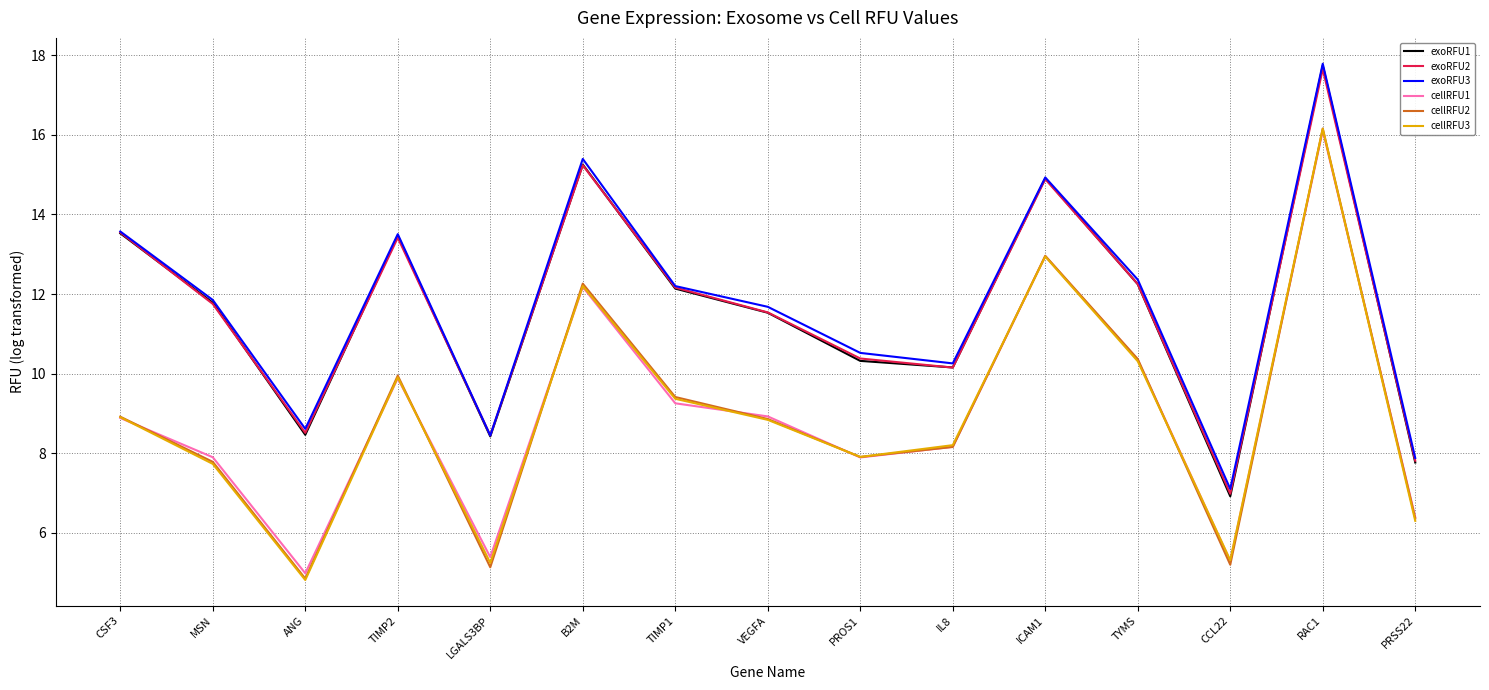

Which series changed the most between CSF3 and MSN?

exoRFU2